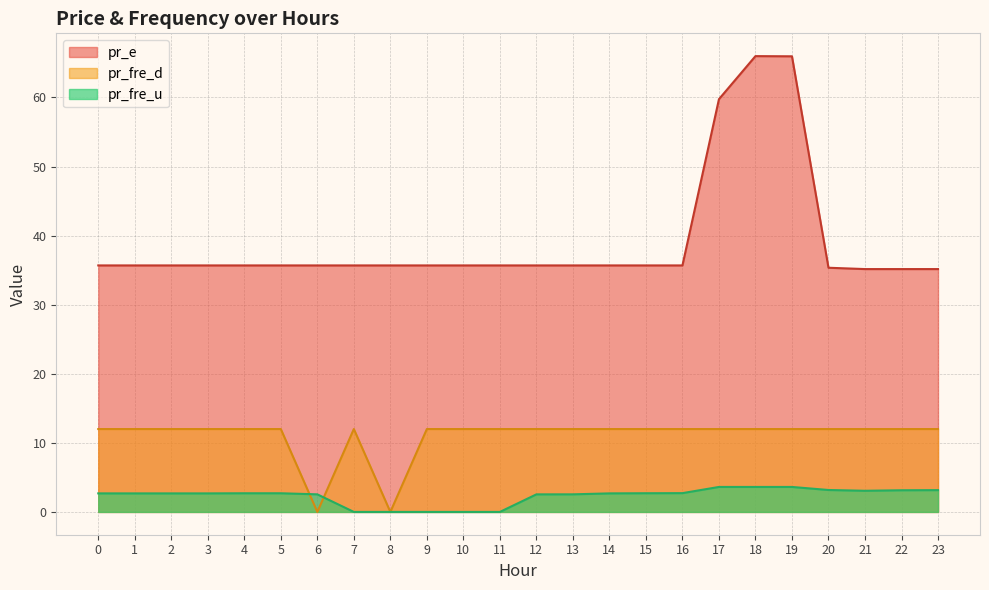

What is the average value of the pr_fre_u series?

2.3